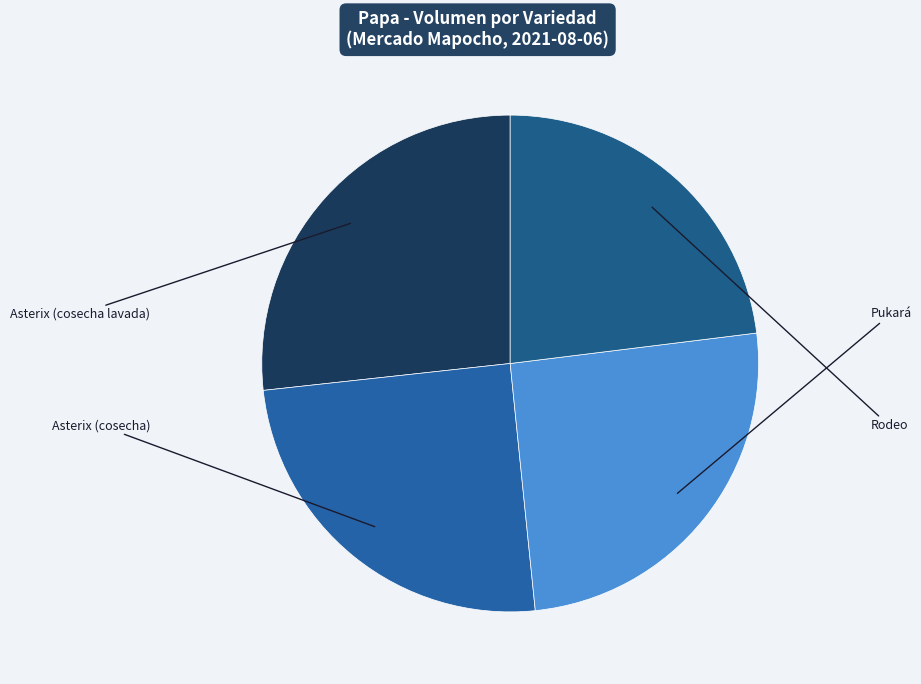

Is it true that Rodeo is 12% of the pie?

False